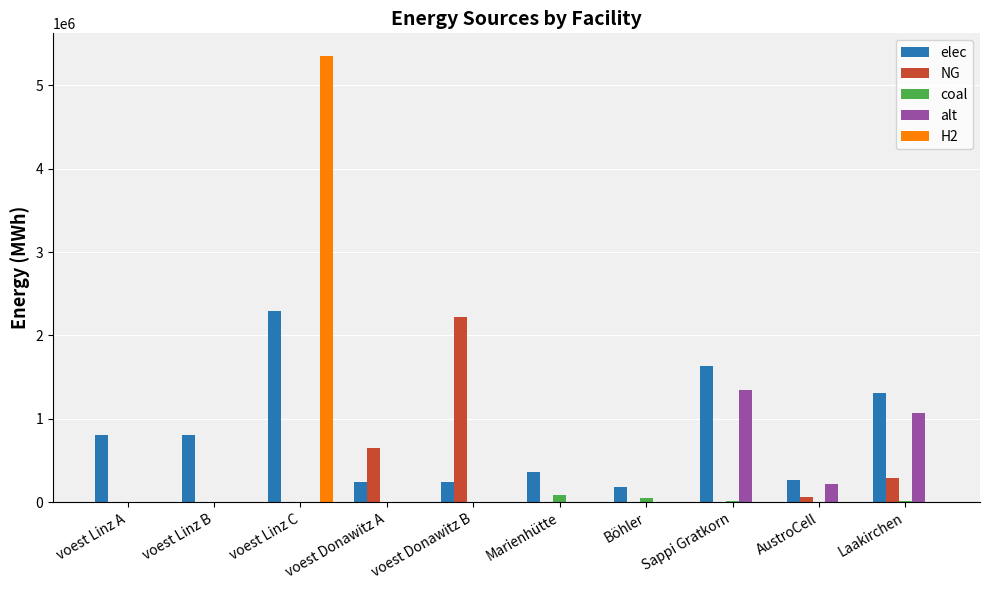

What is the maximum value shown in the chart?

5353629.6